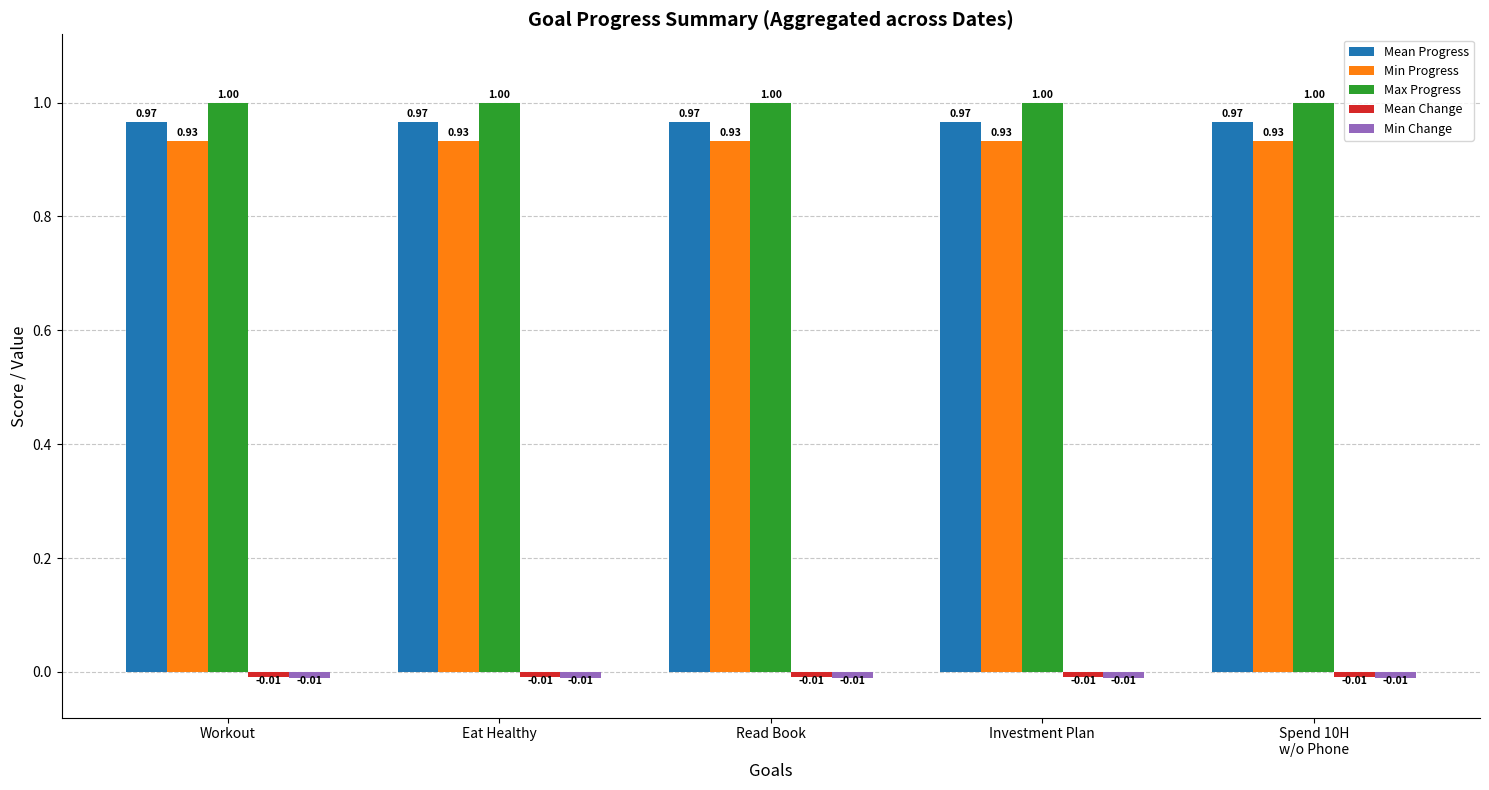

What is the sum of all Min Progress values?

4.7